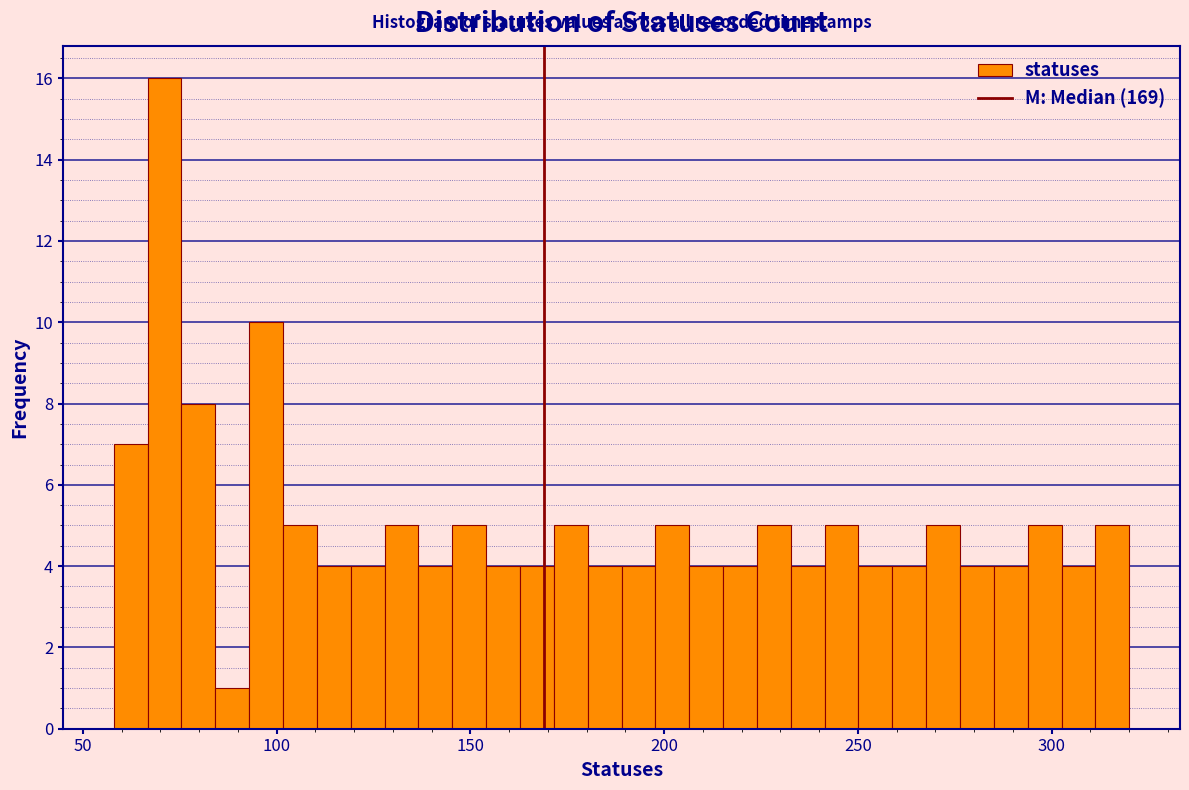

Read against the x-axis, roughly where is the centre of the tallest bar?

70